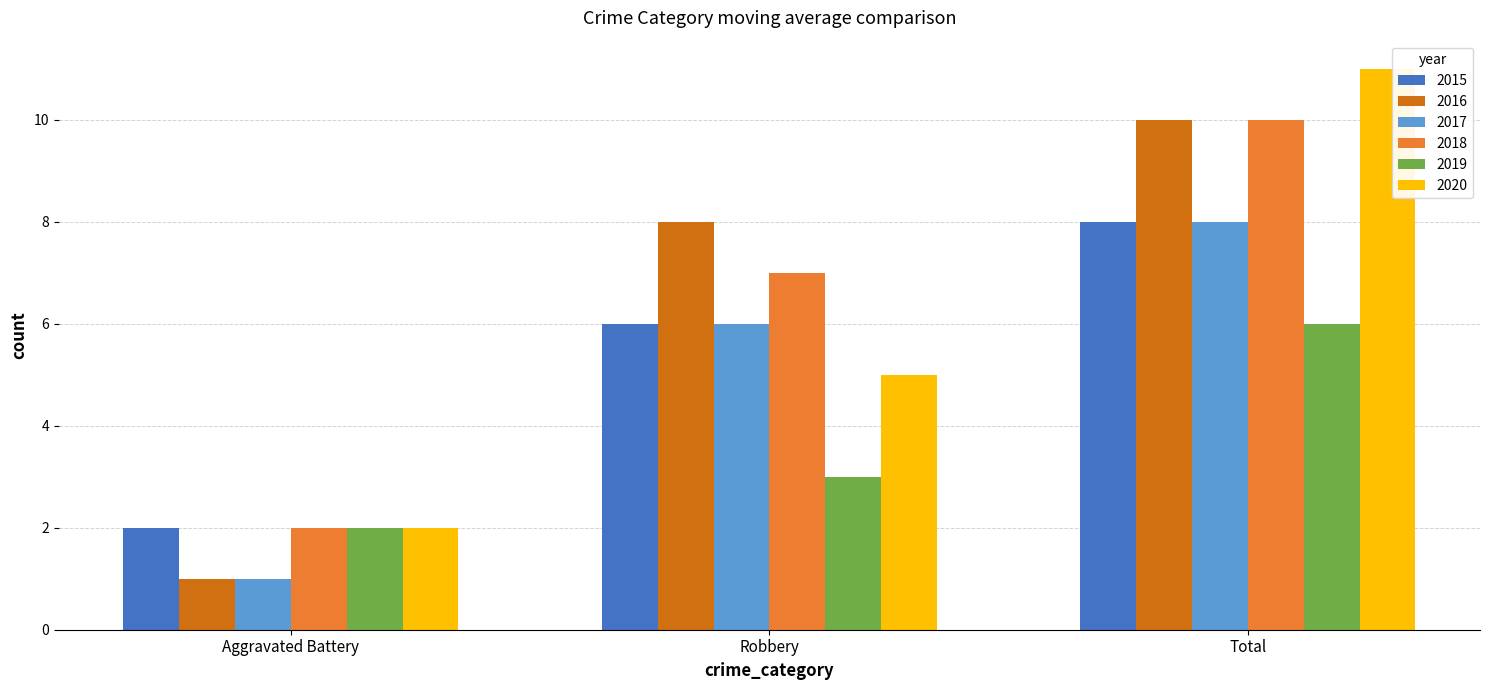

What is the minimum value for 2016?

1